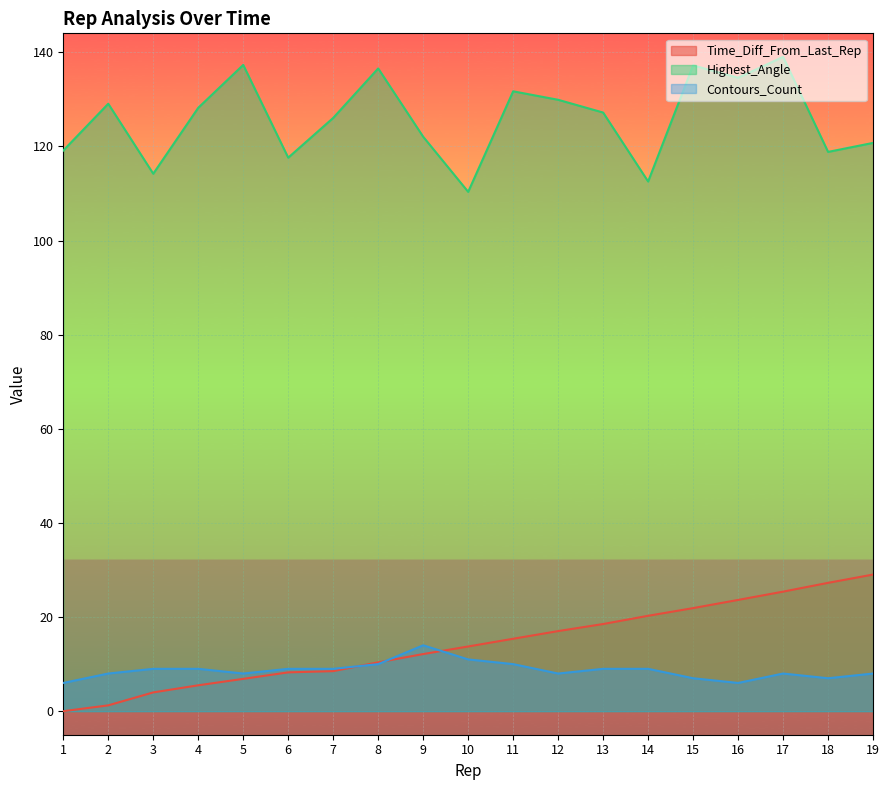

What is the difference between the second highest and minimum values in the Time_Diff_From_Last_Rep series?

27.3